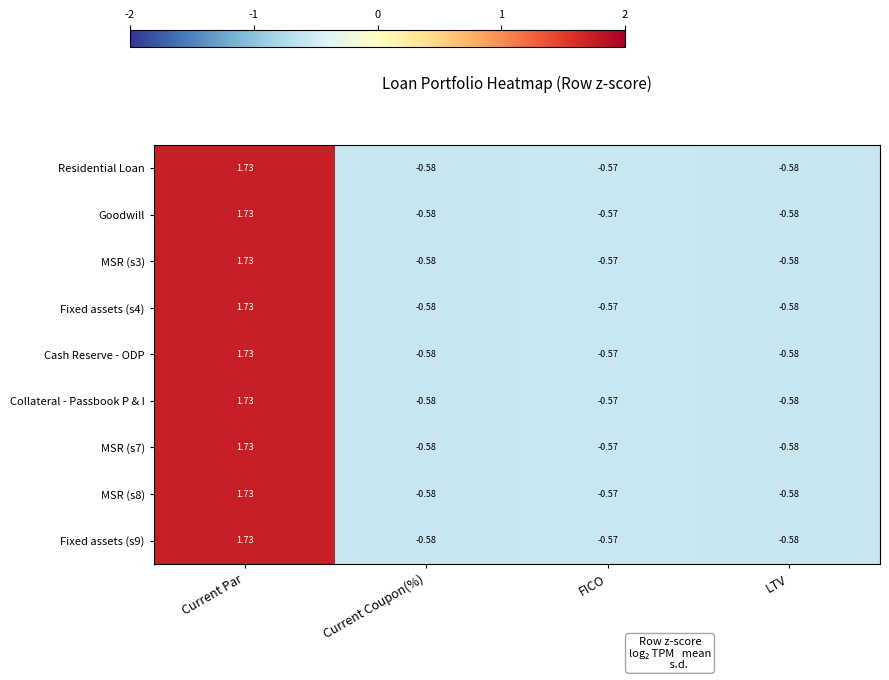

Is the value of Cash Reserve - ODP at Current Par greater than the value of Residential Loan at FICO?

Yes